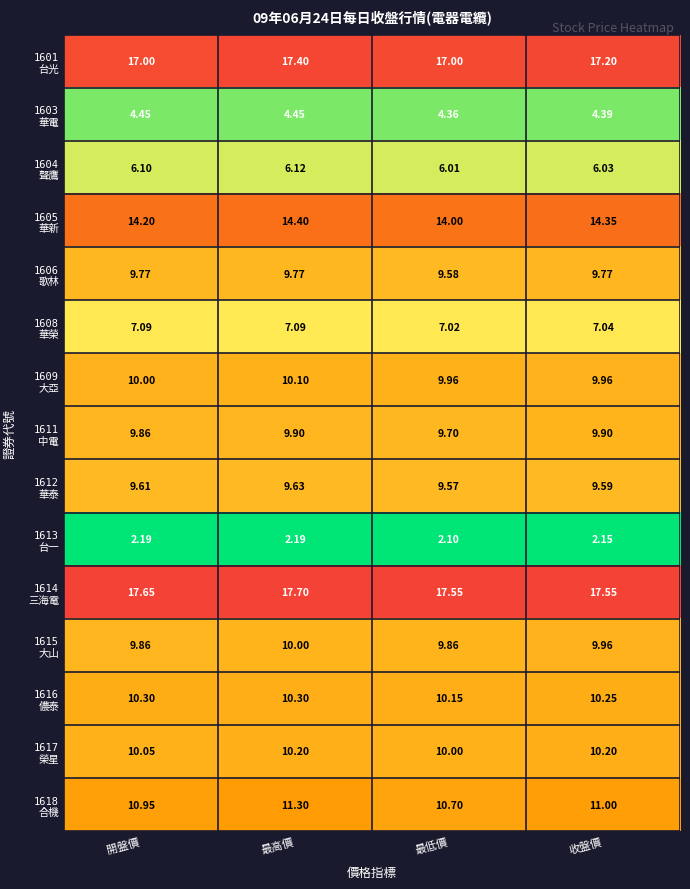

At which category is the sum across all series the highest?

最高價